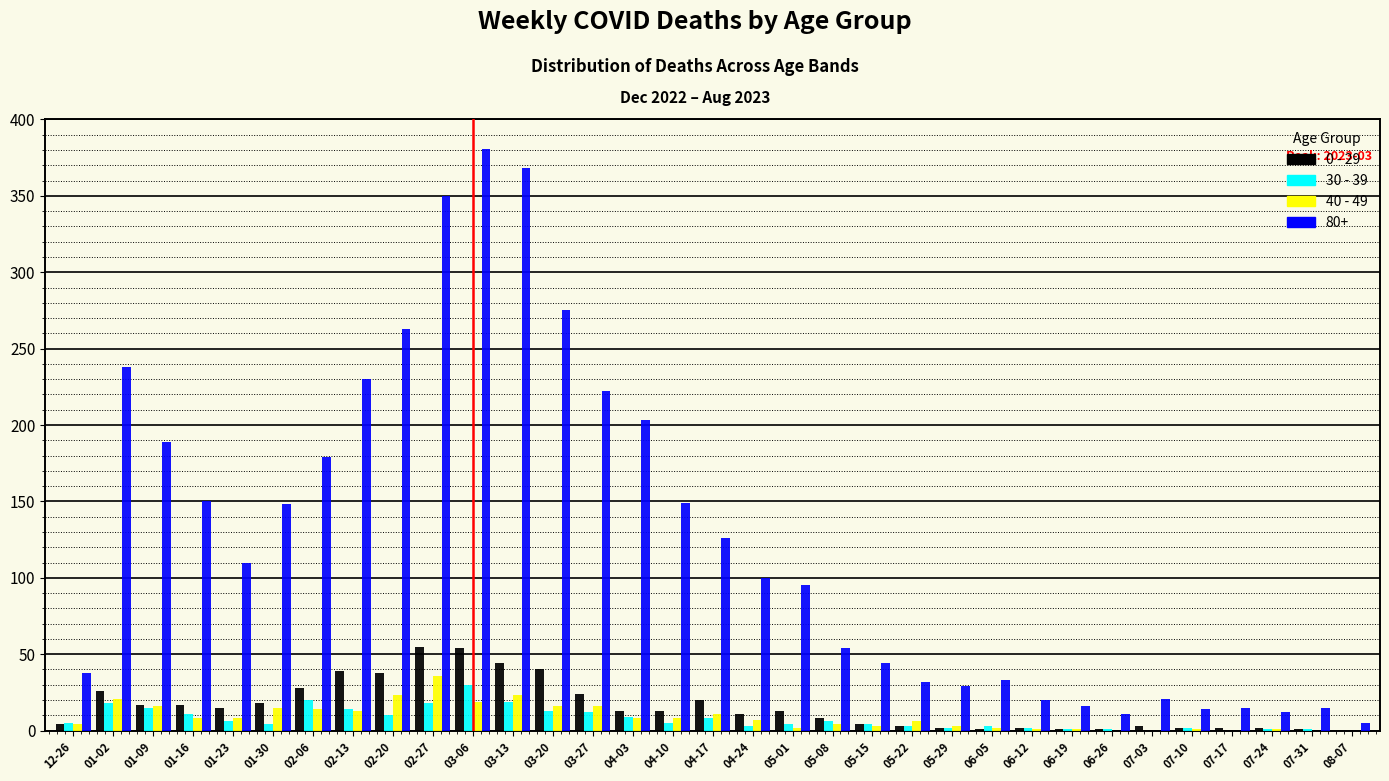

What is the greatest value displayed?

381